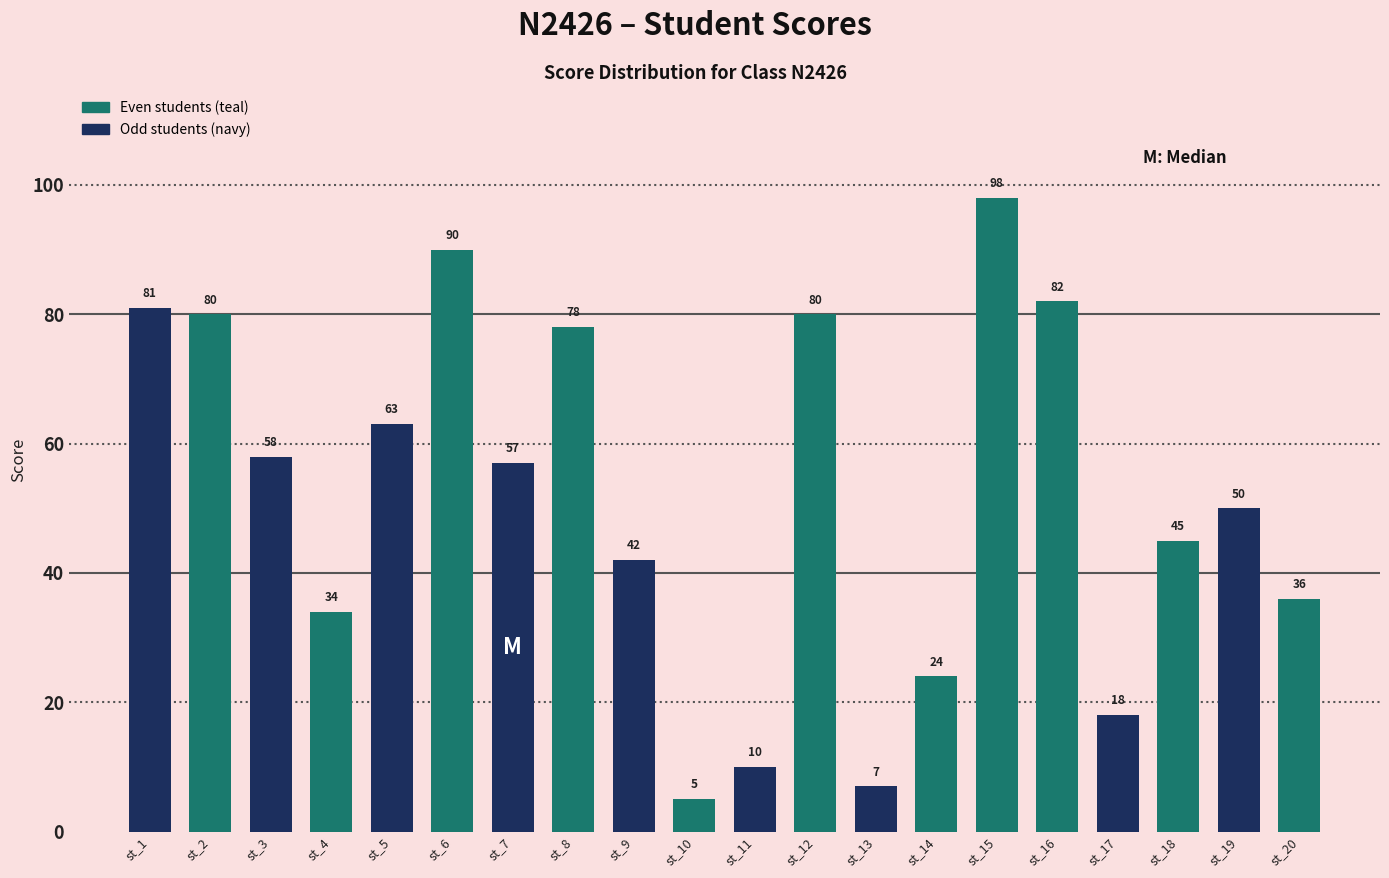

What is the smallest value displayed?

5